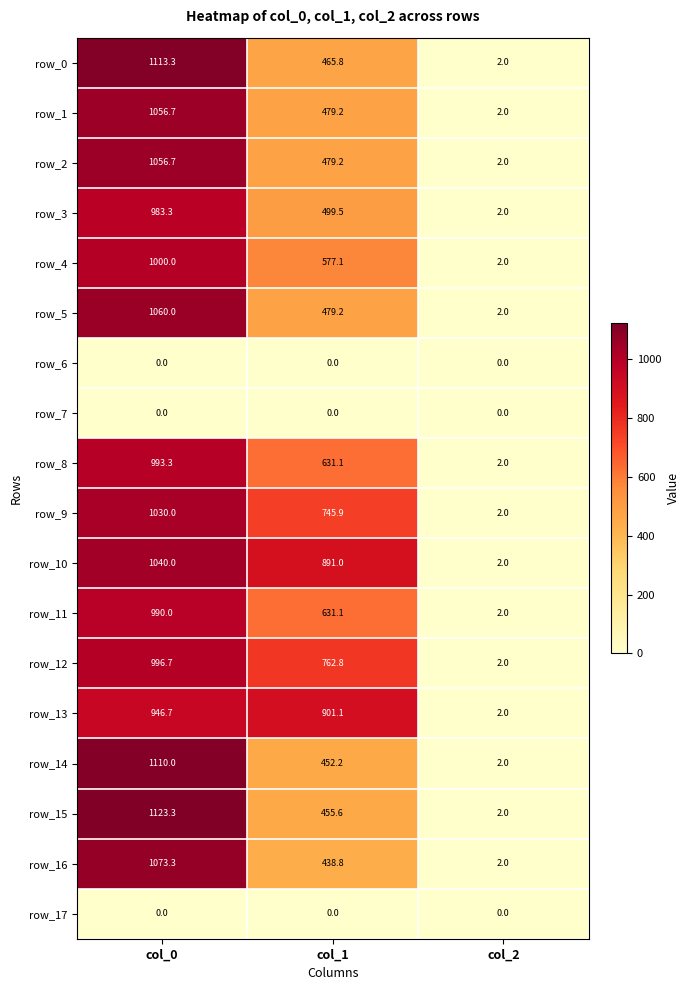

How many data points does each series have?

3